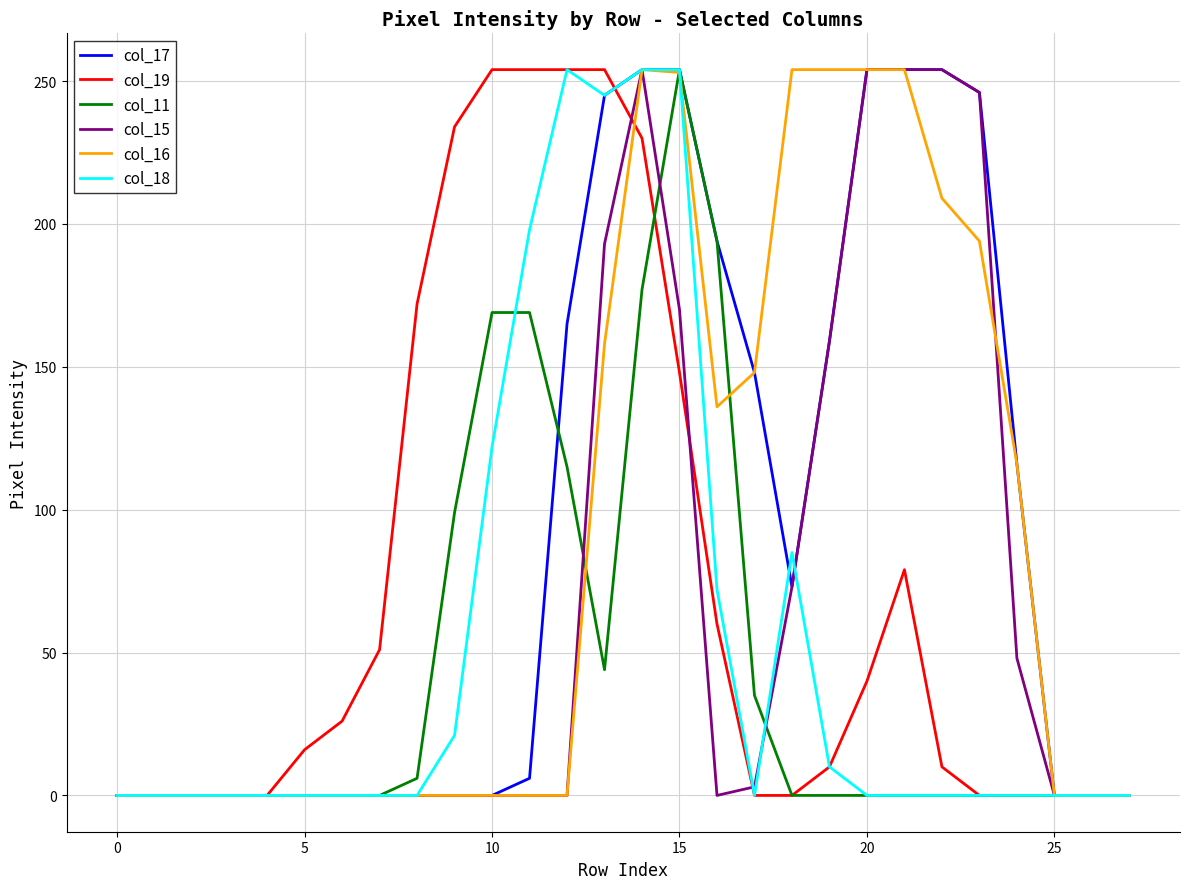

How many lines are shown in the chart?

6